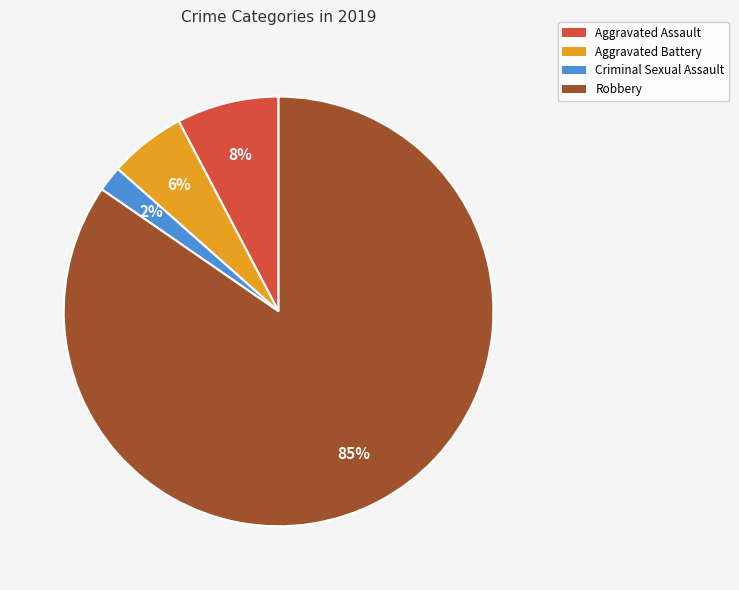

Is there any slice that represents more than half of the pie?

Yes